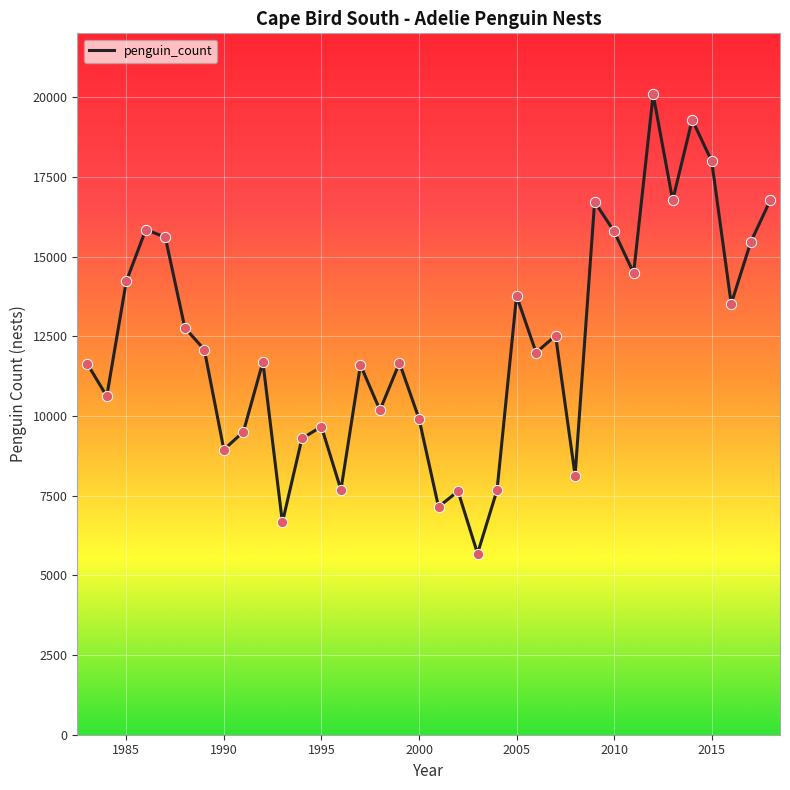

What is the maximum value shown in the chart?

20083.0